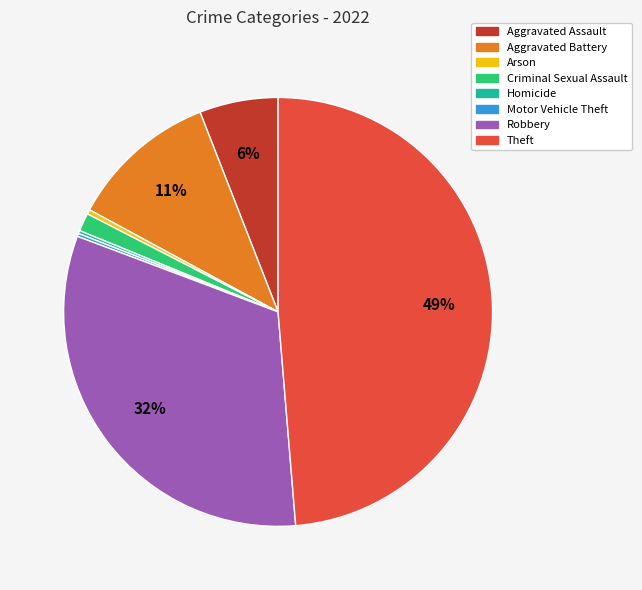

Is Aggravated Assault the majority of the pie?

No